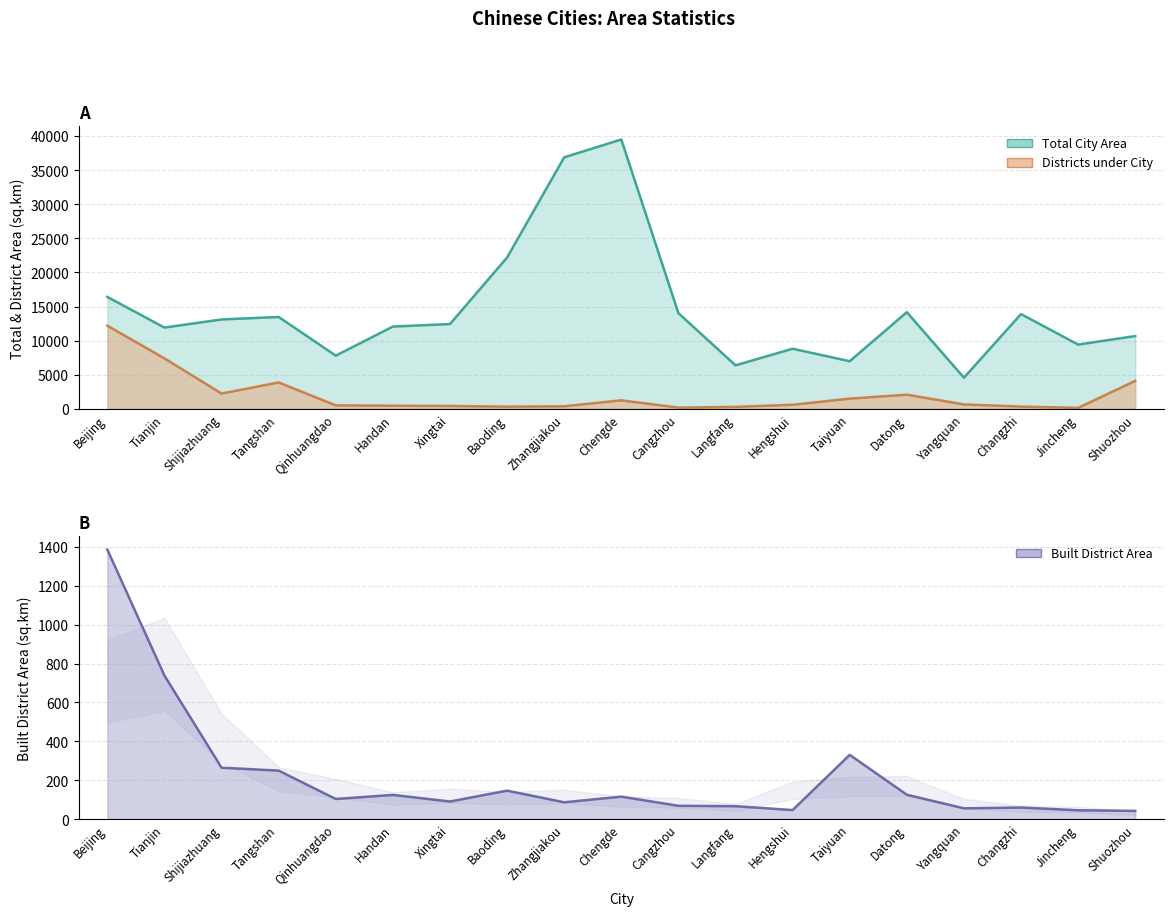

True or false: Districts under City Area and Total City Area (sq.km) intersect in this chart.

False